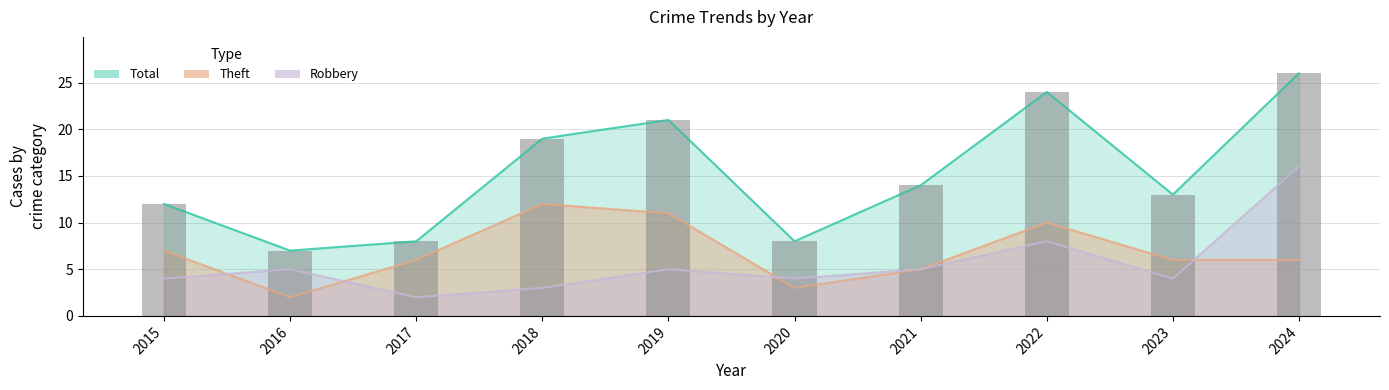

Which label corresponds to the smallest value in the chart?

2017